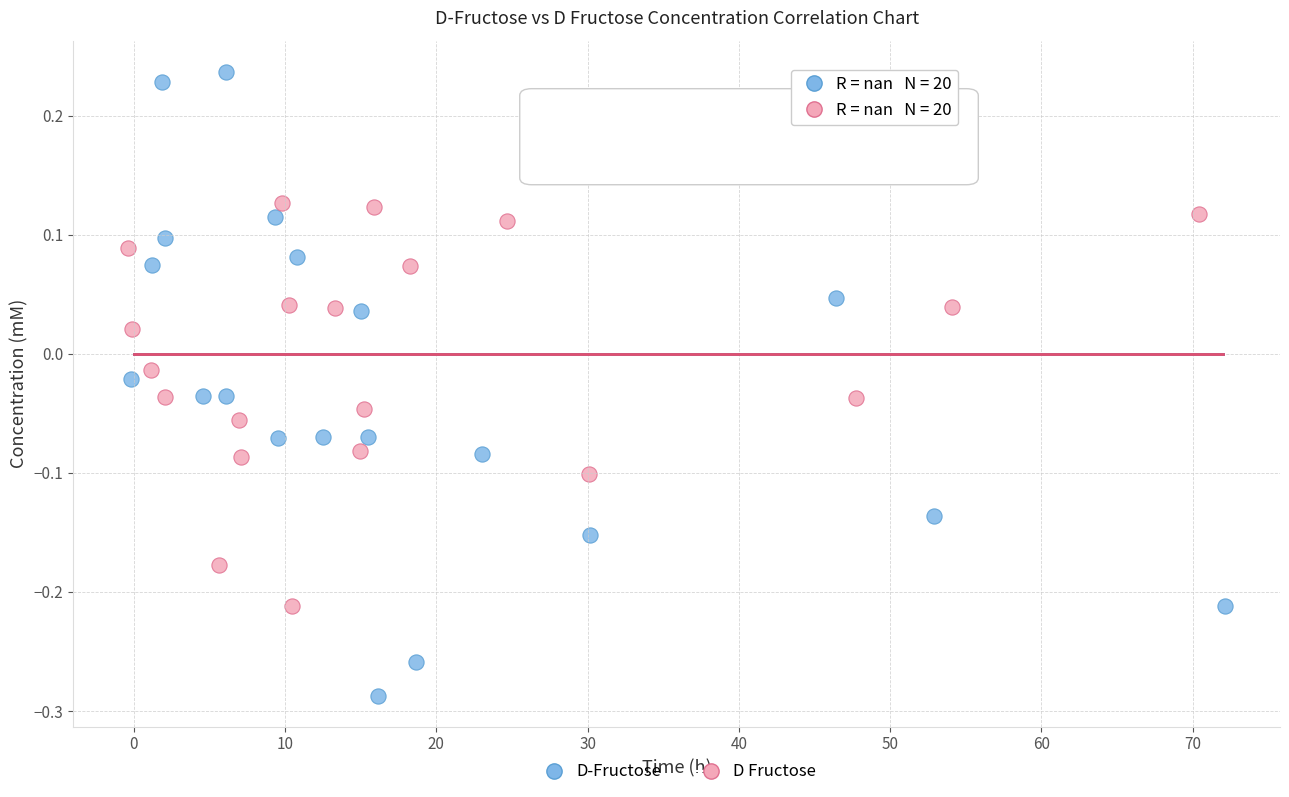

Which series has the widest spread of Y values?

D-Fructose